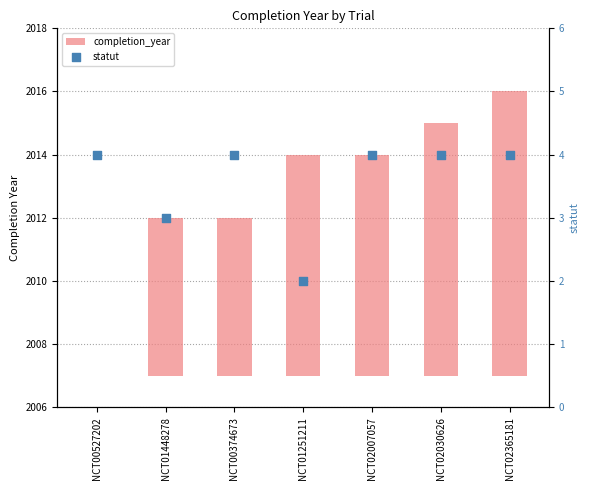

What are all the series names shown in the legend?

completion_year, statut